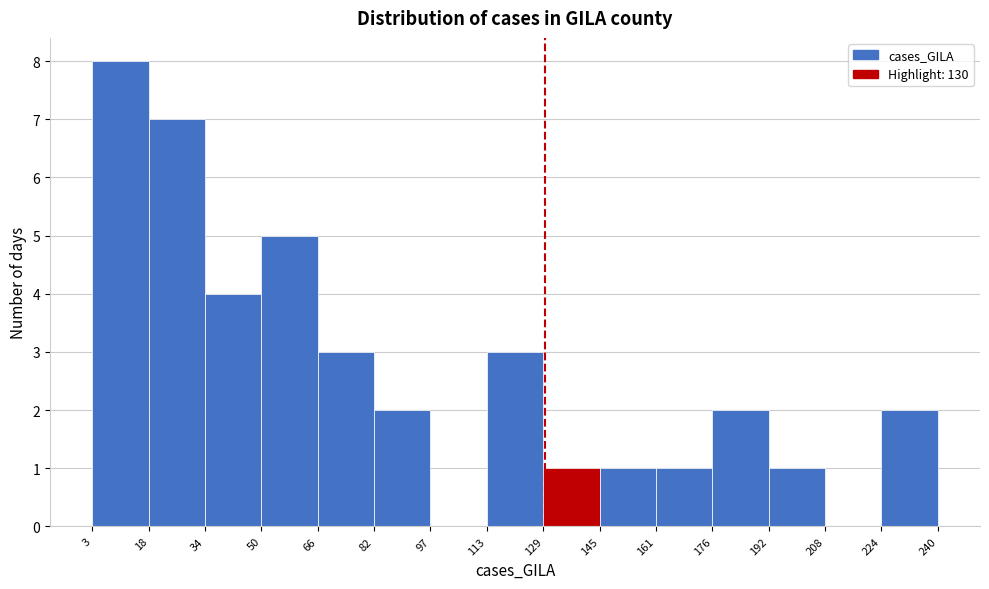

How tall is the bar that spans 192 to 208 on the x-axis? The values are not printed on the chart, so give them approximately, as read against the axis.

1